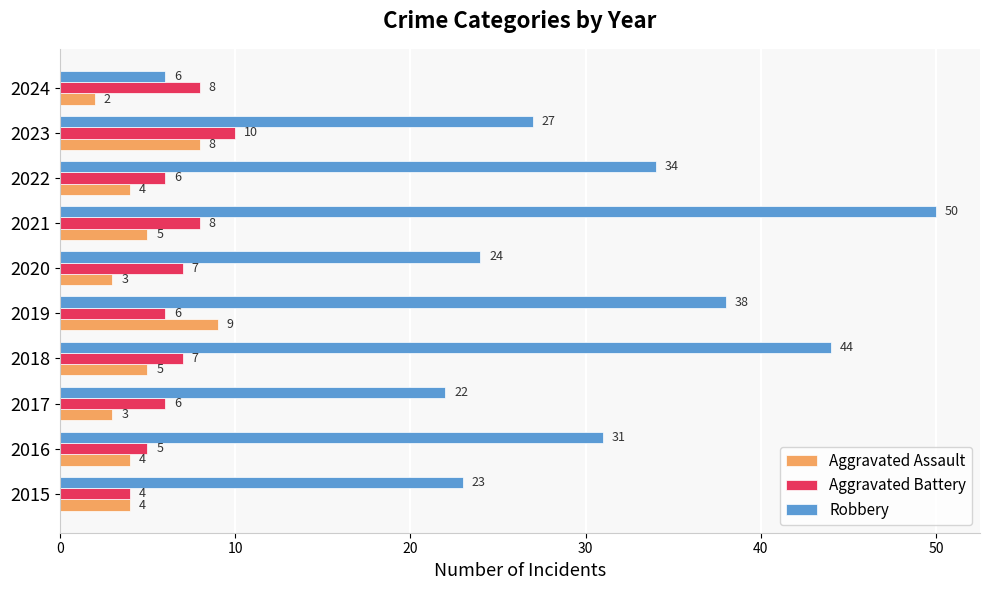

The value of Robbery at 2017 is 22. True or false?

True